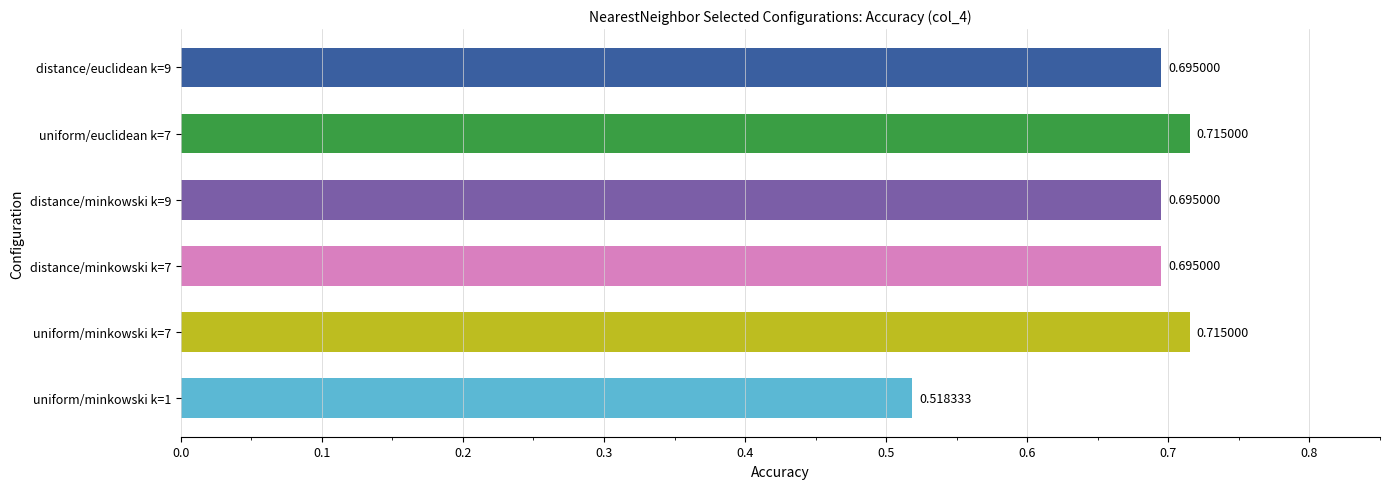

Between distance/euclidean k=9 and uniform/minkowski k=1, which is larger?

distance/euclidean k=9